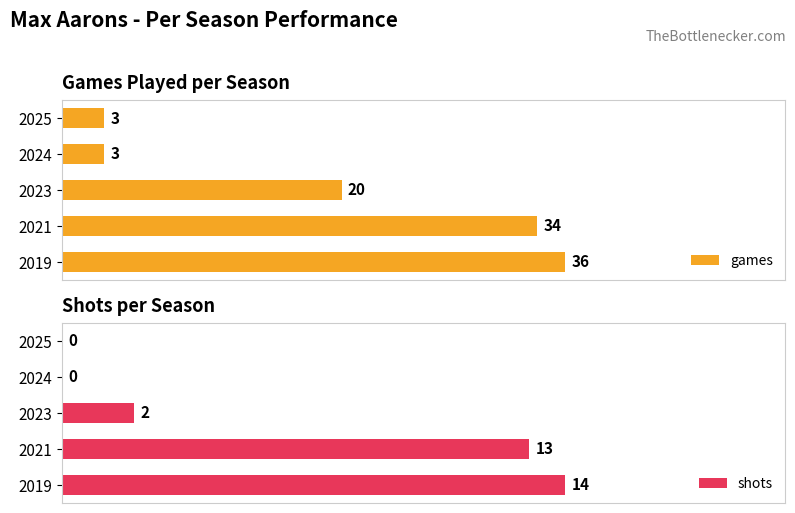

At 2021, list the series in order from smallest to largest.

shots, games